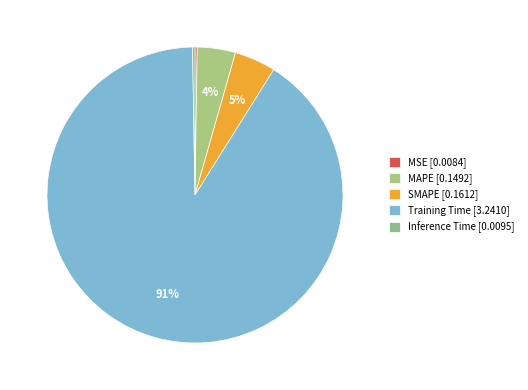

What portion of the pie excludes Inference Time?

99.7%